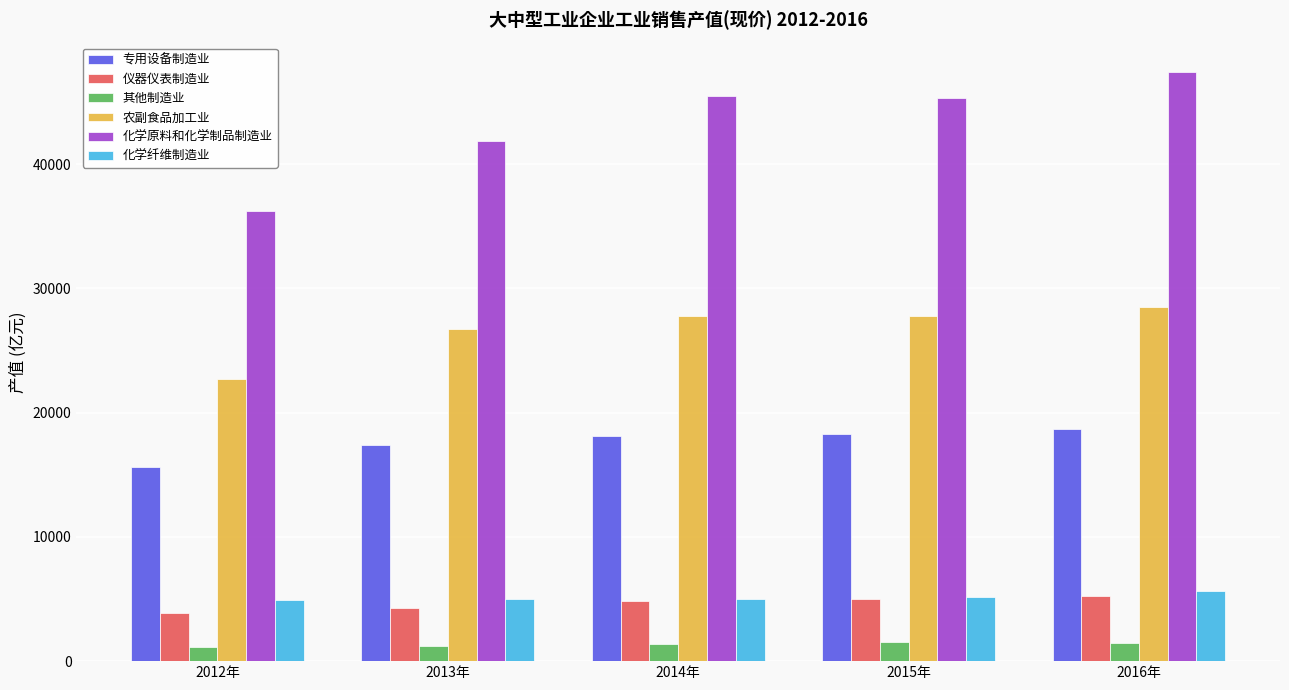

At how many categories does at least one series exceed 25237?

5